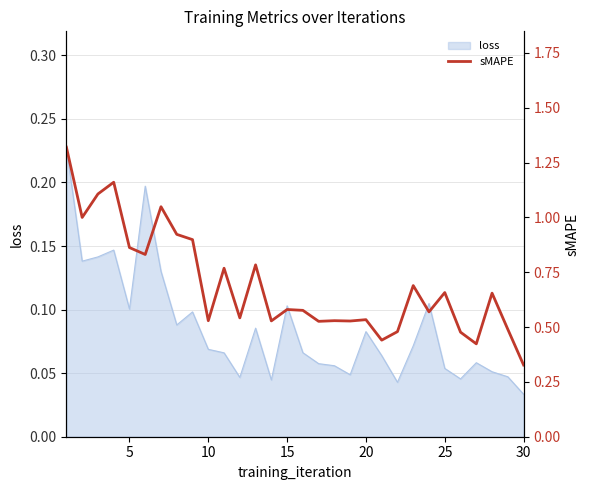

Reading left to right, extract all data points from this chart.

1.3	1.0	1.1	1.2	0.9	0.8	1.0	0.9	0.9	0.5	0.8	0.5	0.8	0.5	0.6	0.6	0.5	0.5	0.5	0.5	0.4	0.5	0.7	0.6	0.7	0.5	0.4	0.7	0.5	0.3